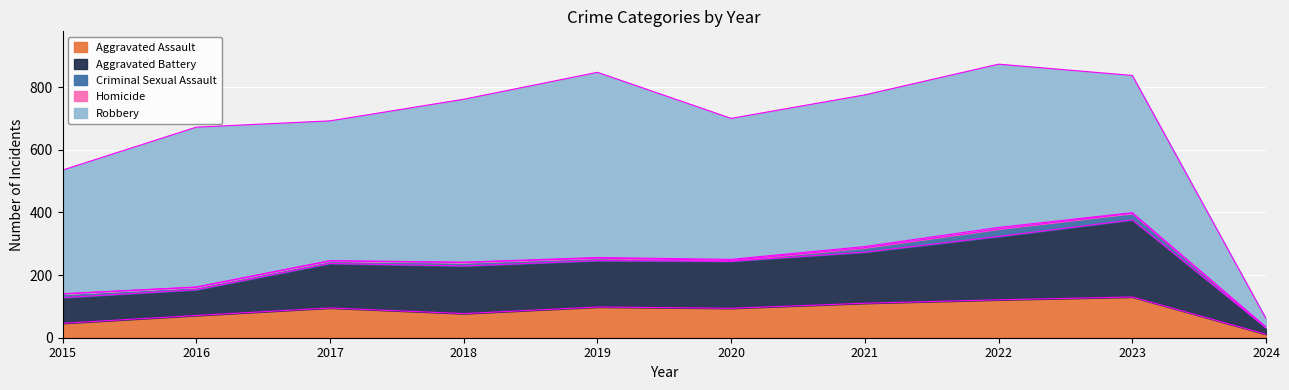

The Aggravated Battery series shows 82 at 2016. True or false?

True